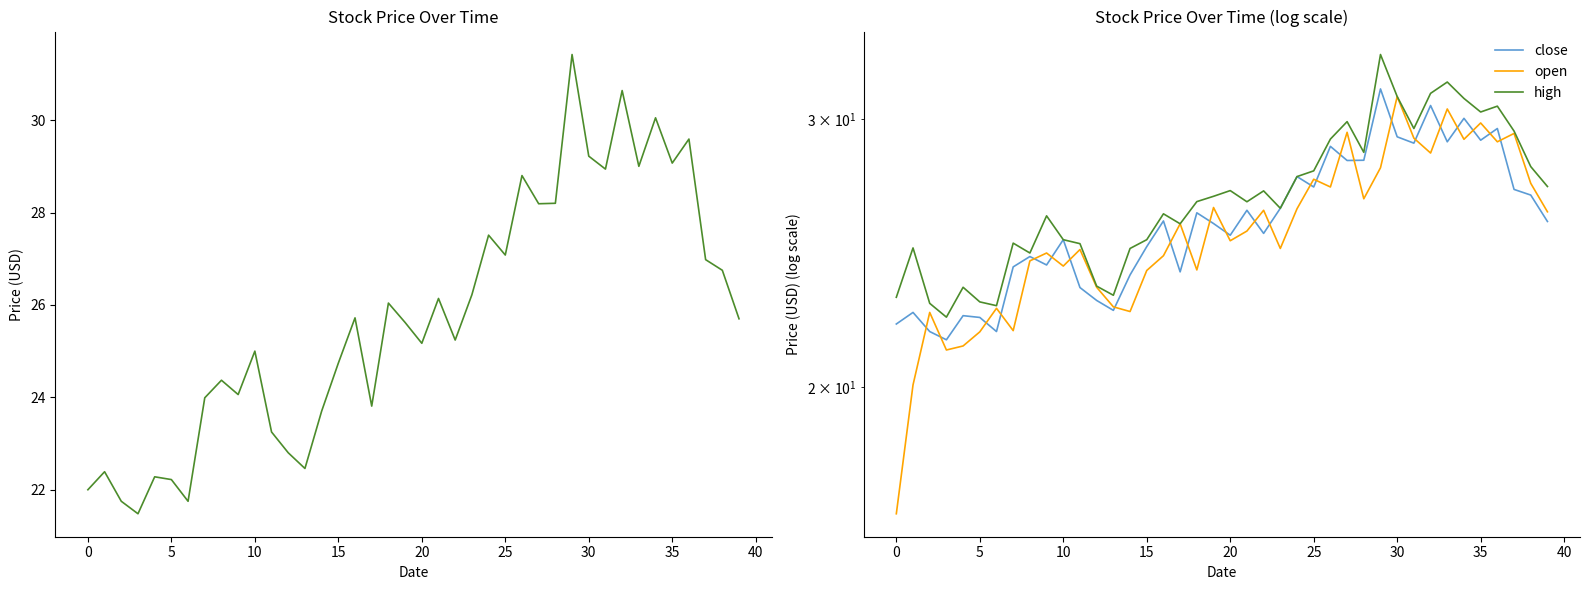

Between 45 and 33, which series saw the biggest shift?

high